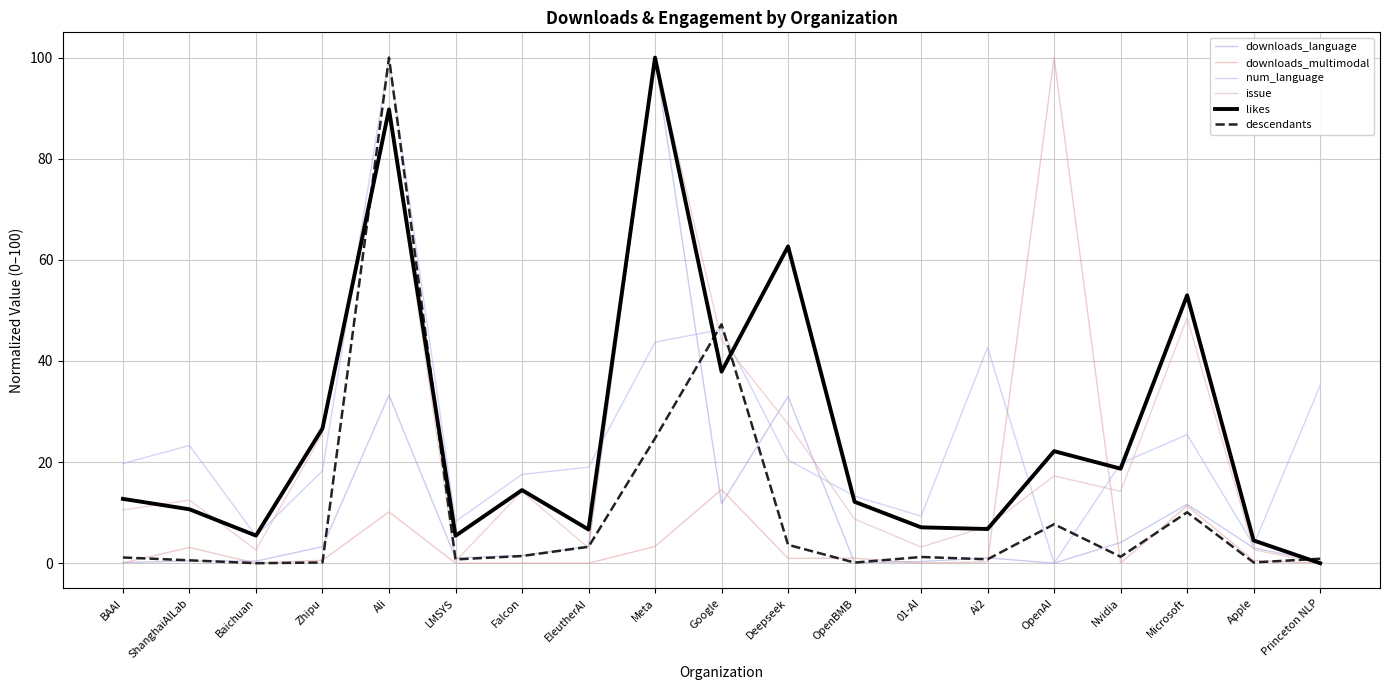

Reading left to right, transcribe all the data shown in this chart.

downloads_language: 0.1	0.5	0.4	3.3	33.3	1.0	1.5	3.4	100.0	11.8	33.0	0.1	0.3	1.1	0.0	4.1	11.6	3.0	0.4
downloads_multimodal: 0.1	3.1	0.0	0.6	10.2	0.0	0.0	0.0	3.3	14.6	1.0	1.0	0.0	0.3	100.0	0.0	11.4	0.5	0.0
num_language: 19.7	23.3	5.4	18.3	100.0	8.2	17.6	19.0	43.7	46.2	20.4	13.3	9.3	42.7	0.0	19.7	25.4	3.6	35.1
issue: 10.5	12.5	2.6	25.7	89.2	0.4	14.2	3.0	100.0	44.1	27.5	8.7	3.2	7.3	17.3	14.2	48.5	2.7	0.0
likes: 12.7	10.7	5.5	26.7	89.8	5.4	14.5	6.7	100.0	37.9	62.7	12.2	7.1	6.8	22.2	18.7	53.0	4.5	0.0
descendants: 1.1	0.6	0.0	0.1	100.0	0.8	1.4	3.2	24.7	47.3	3.6	0.1	1.2	0.8	7.7	1.3	10.1	0.1	0.9